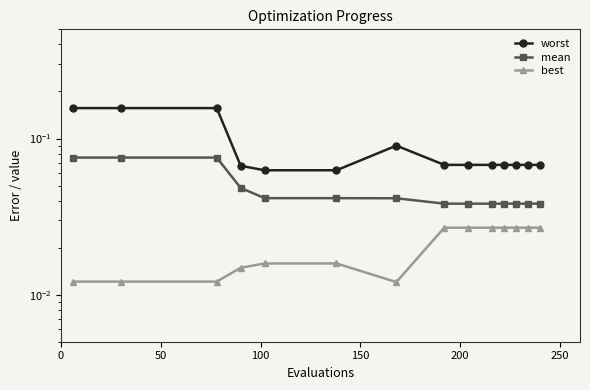

True or false: best has a value of 0.0 at 10.

False